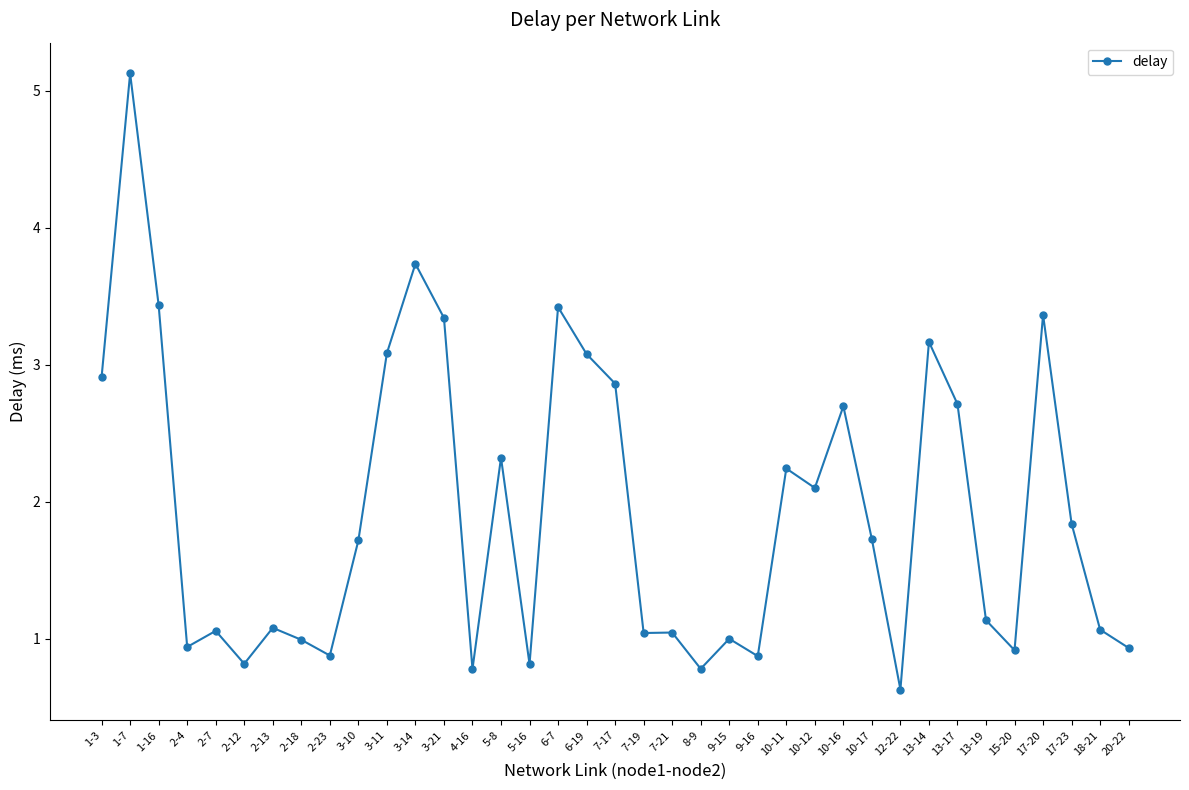

What is the label of the 26th point from the left?

10-12